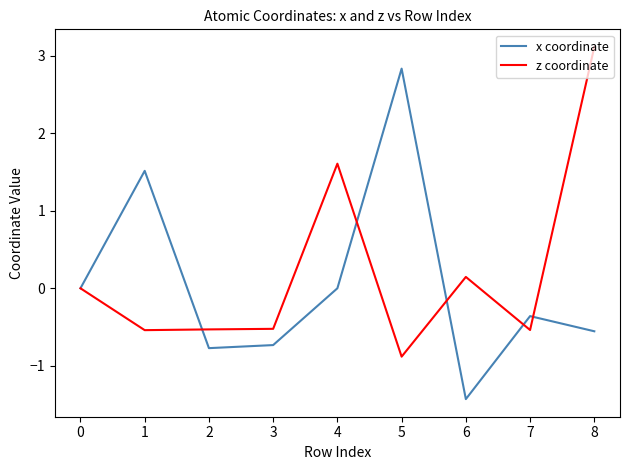

True or false: z coordinate has a value of 0.5 at 3.

False